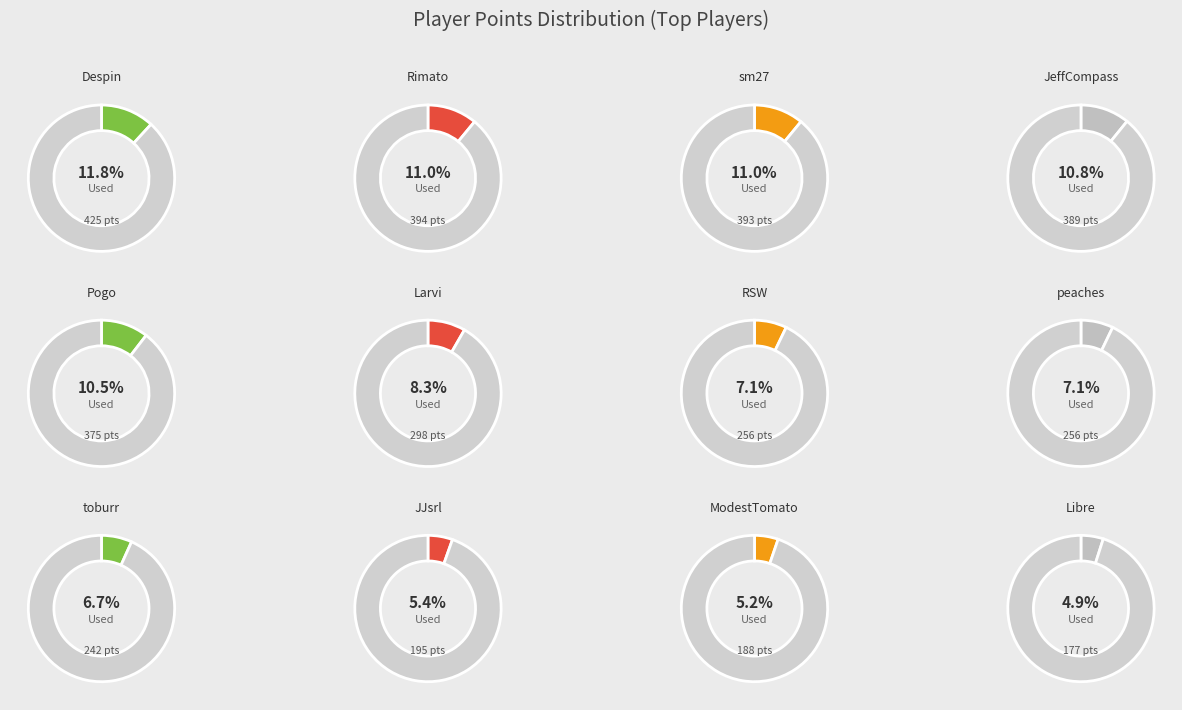

How many slices are in this pie chart?

12